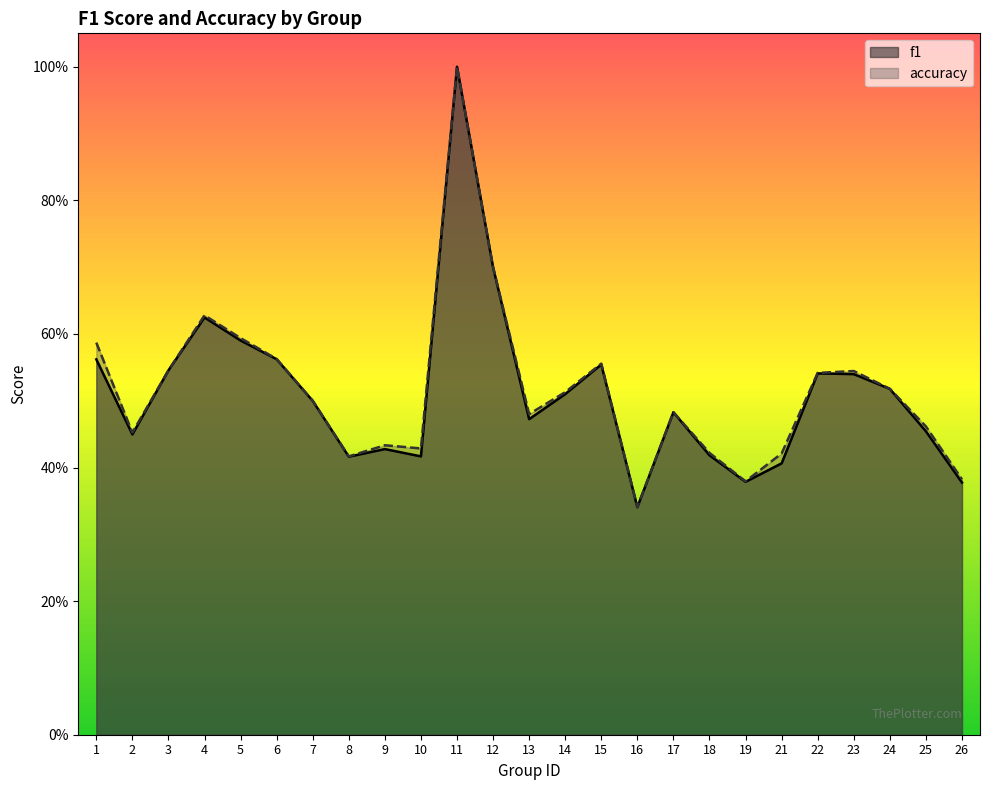

True or false: f1 and accuracy intersect in this chart.

False